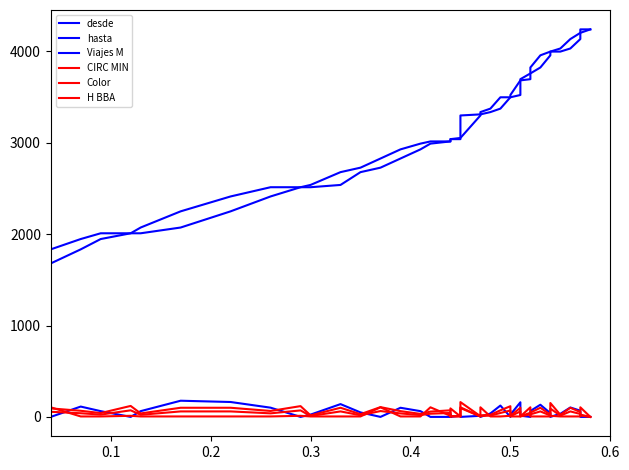

How many data points in Viajes M are above 34?

19